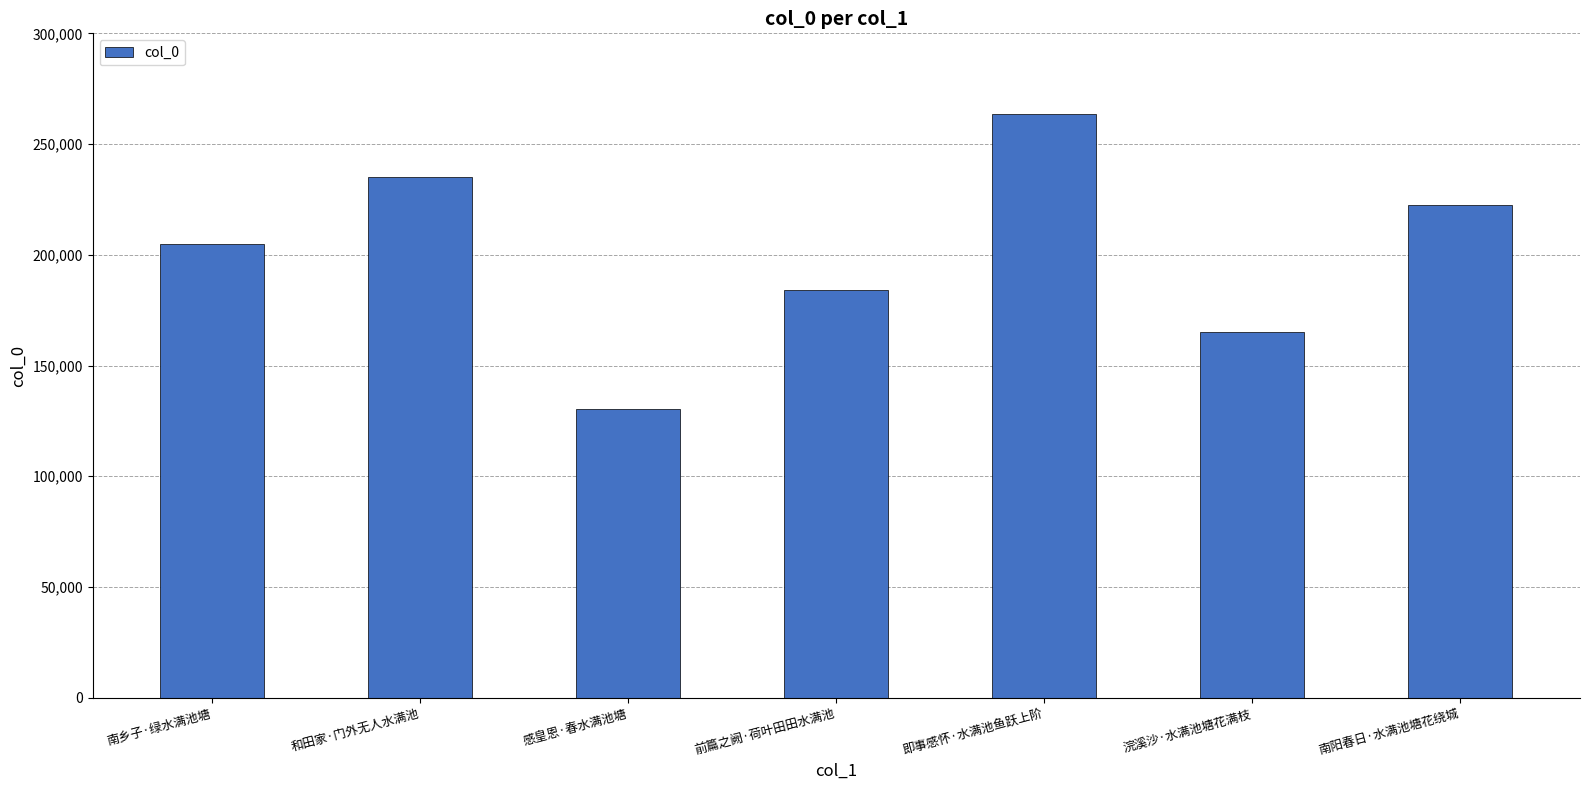

What position from the left is 即事感怀·水满池鱼跃上阶?

5